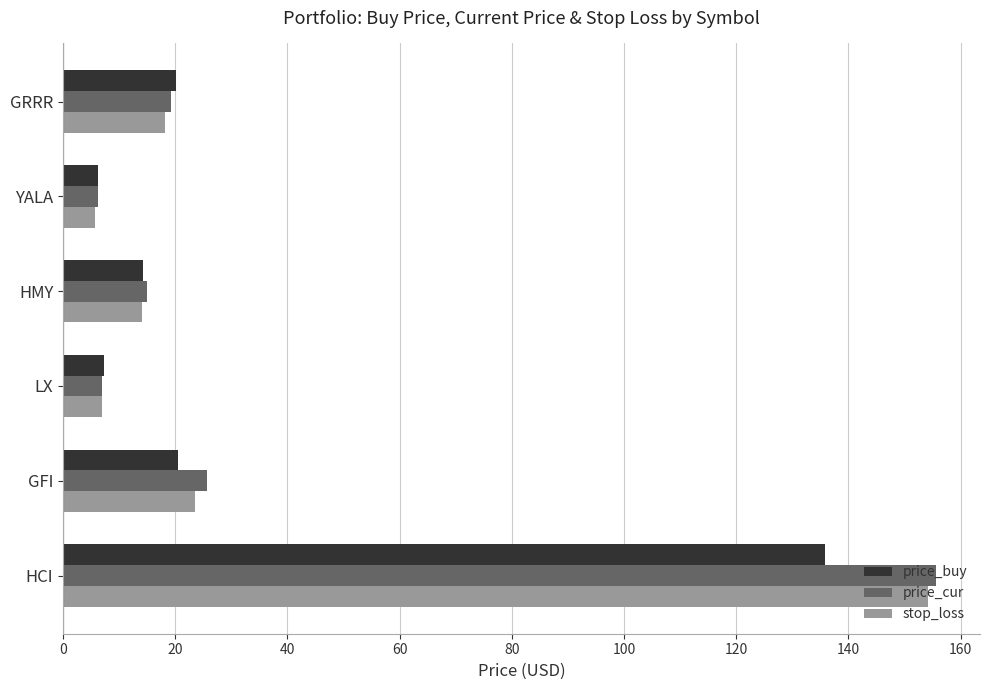

What is the total value across all series at LX?

21.3